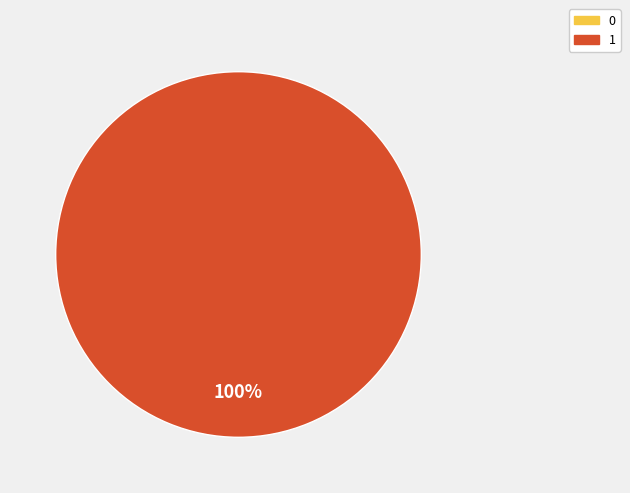

What is the change in value from 0 to 1?

+1